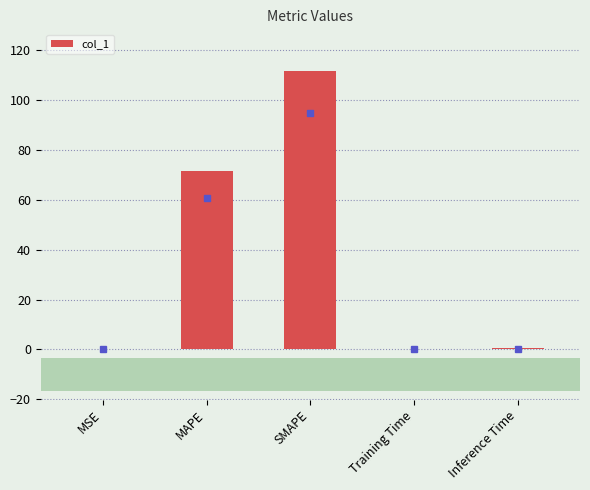

What is the change in value from MAPE to Training Time?

-71.2